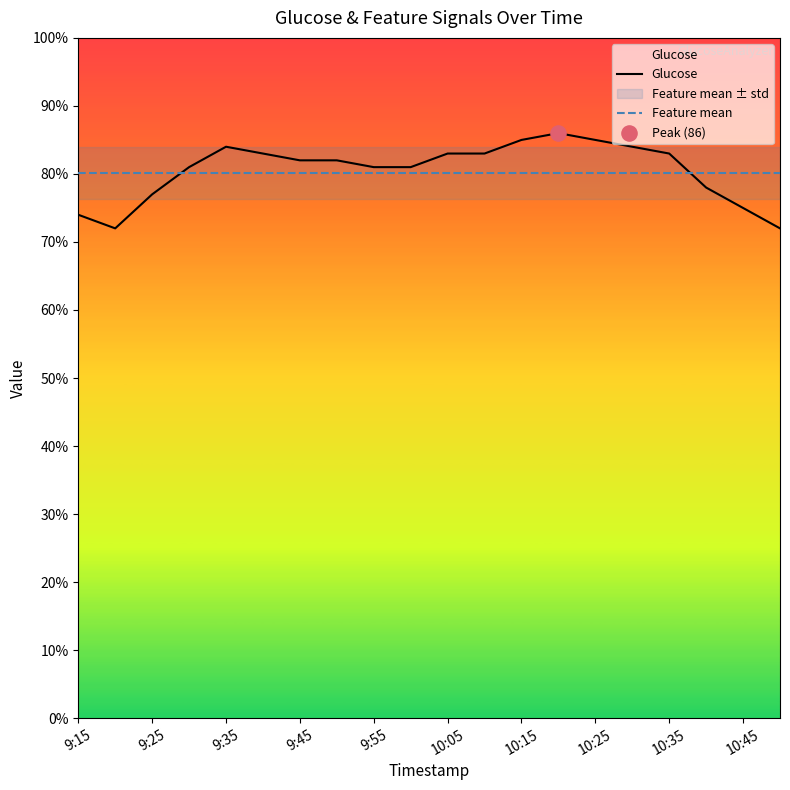

Is it true that Feature mean equals 41.7 at 10:05?

False